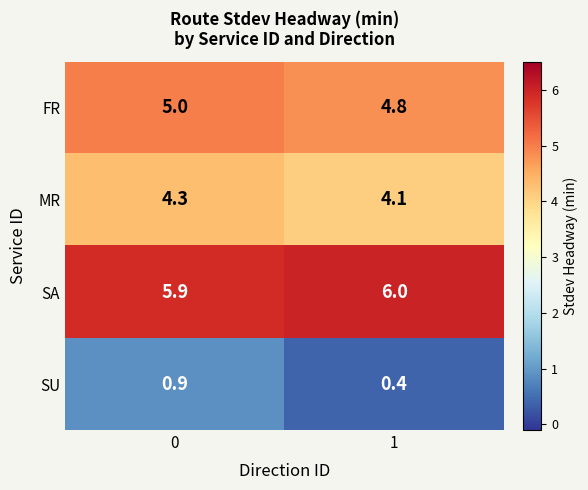

What is the maximum value shown in the chart?

6.0